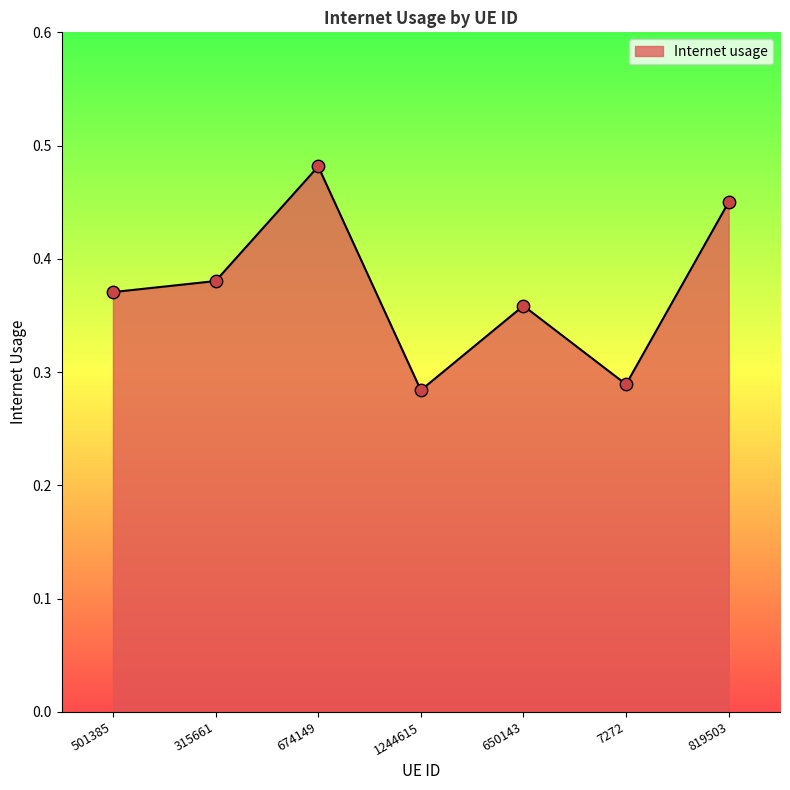

Between 674149 and 501385, which is larger?

674149